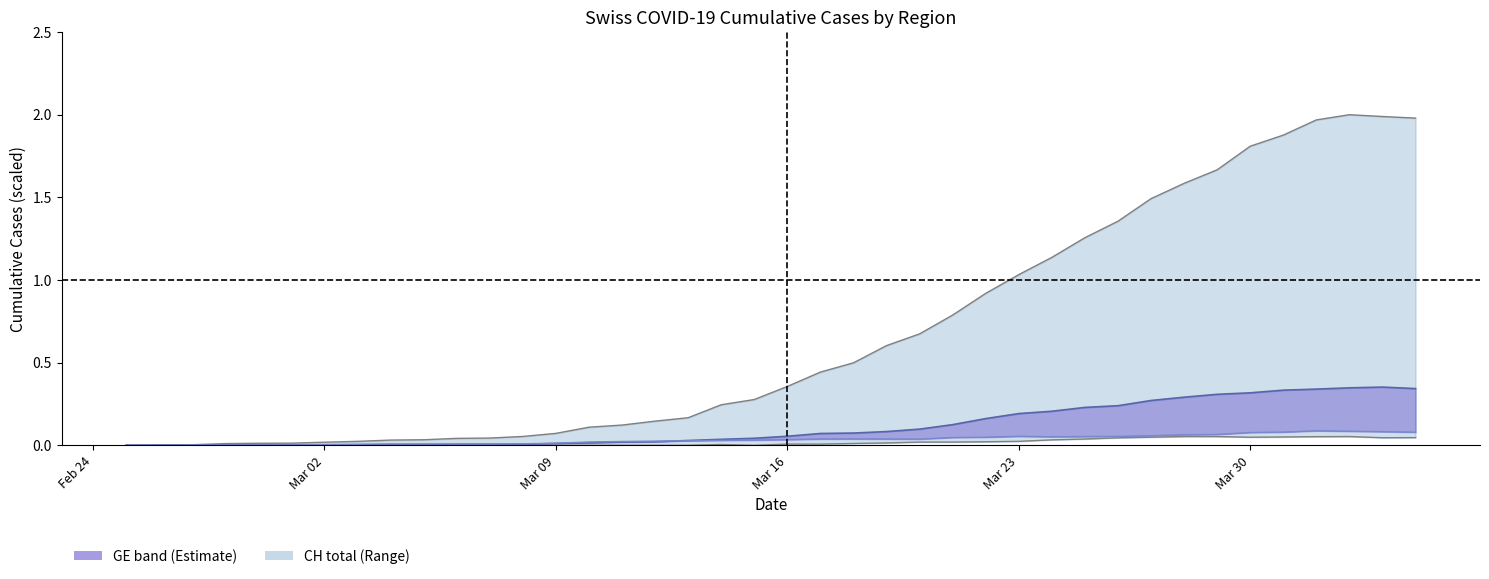

Is it true that BS equals 0.0 at Mar 02?

False